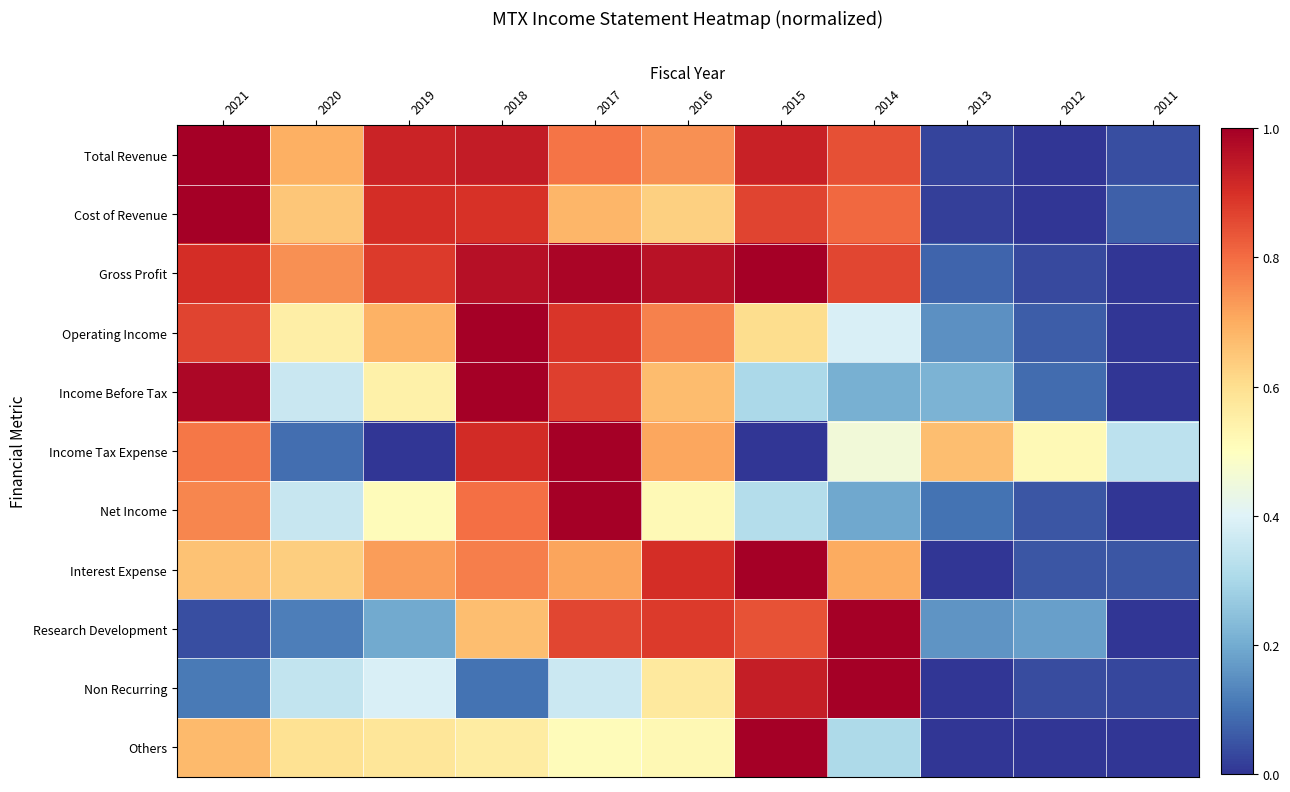

Which has a higher value, 2015 or 2017?

2015